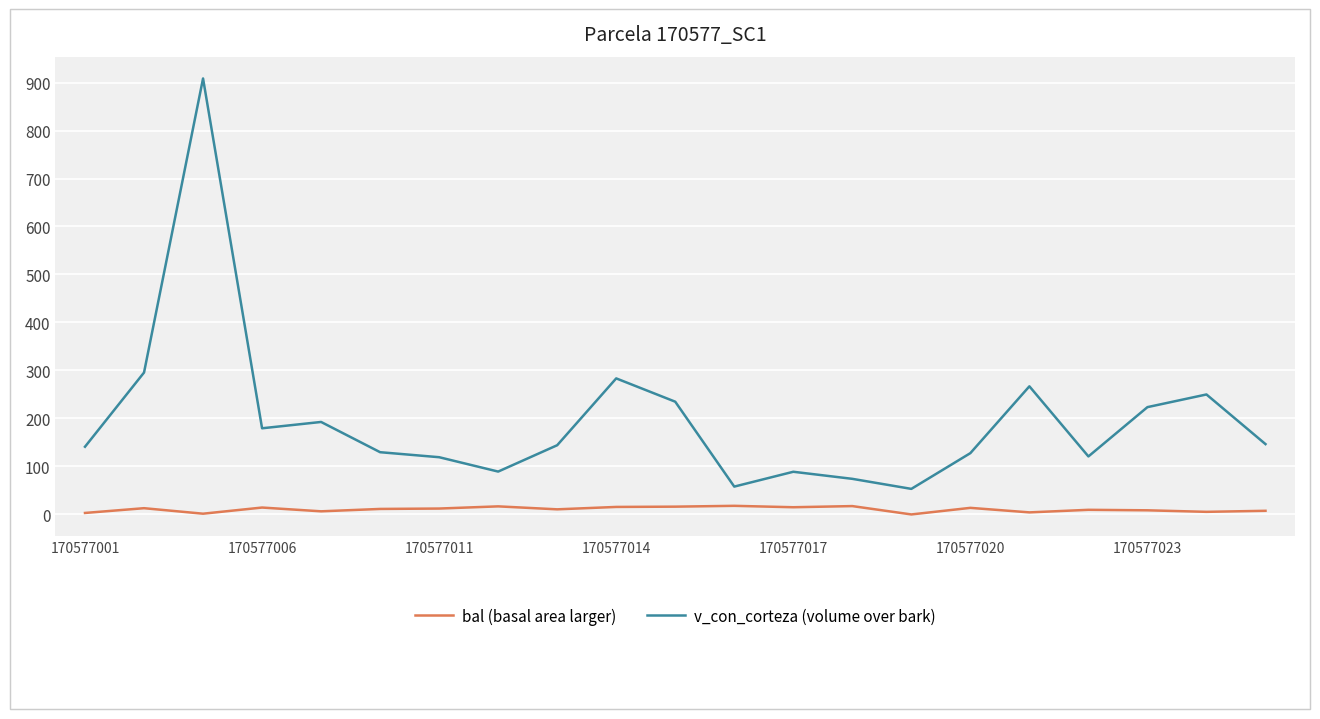

Which series has the largest total across all categories?

v_con_corteza (volume over bark)